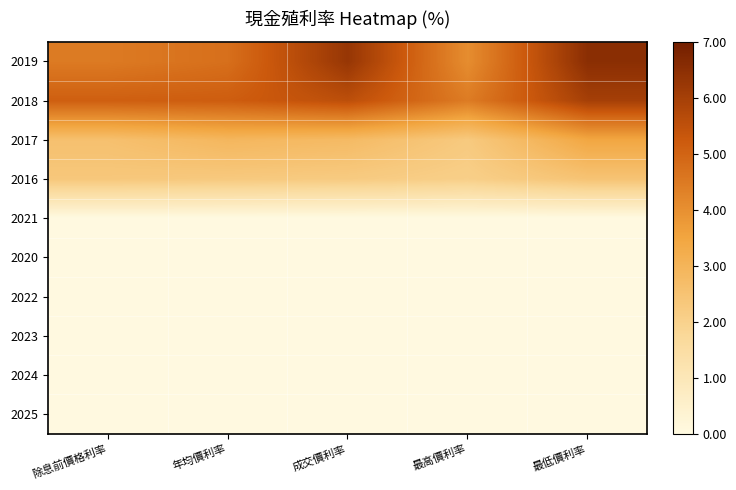

What is the difference between the highest and lowest values at 最高價利率?

4.5